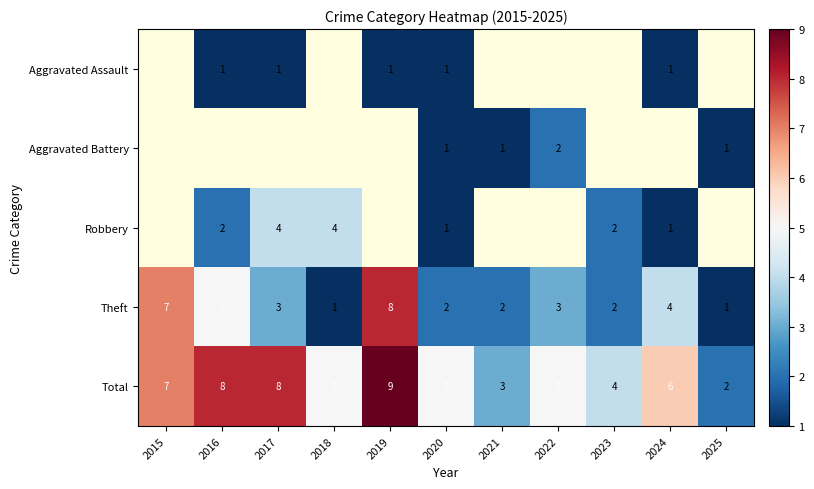

What is the average value of the Total series?

5.6